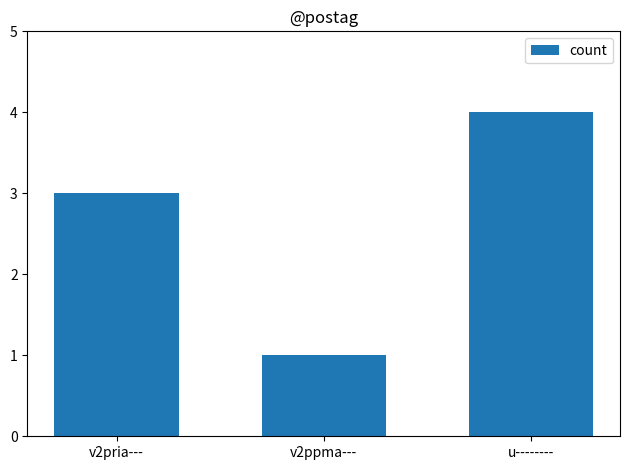

Which label corresponds to the largest value in the chart?

u--------